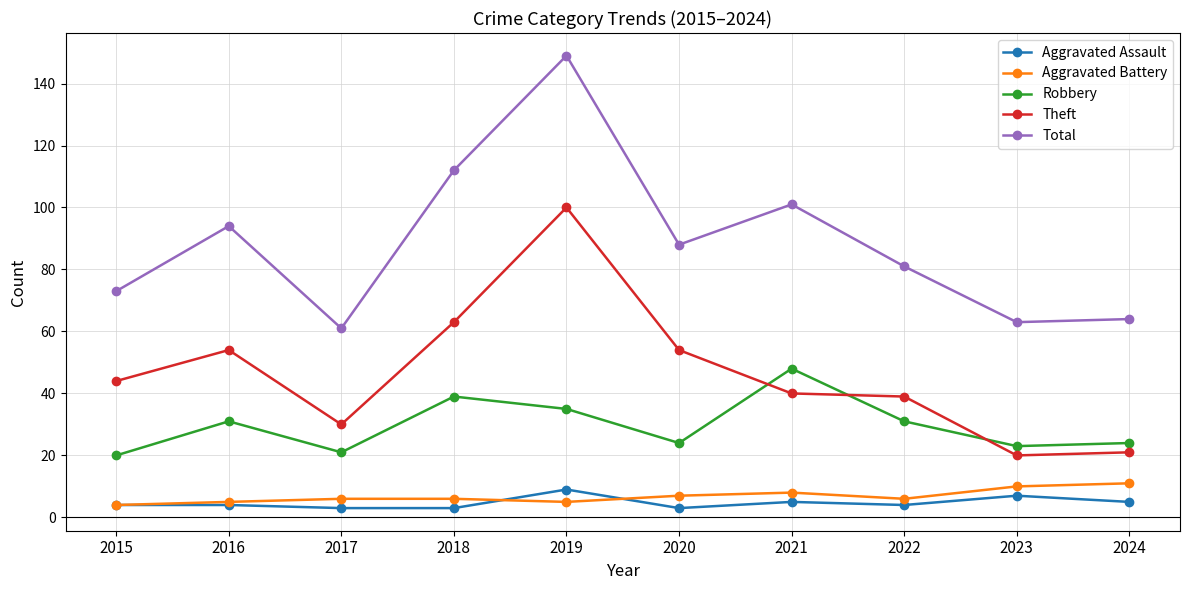

At which label does Total reach its peak?

2019